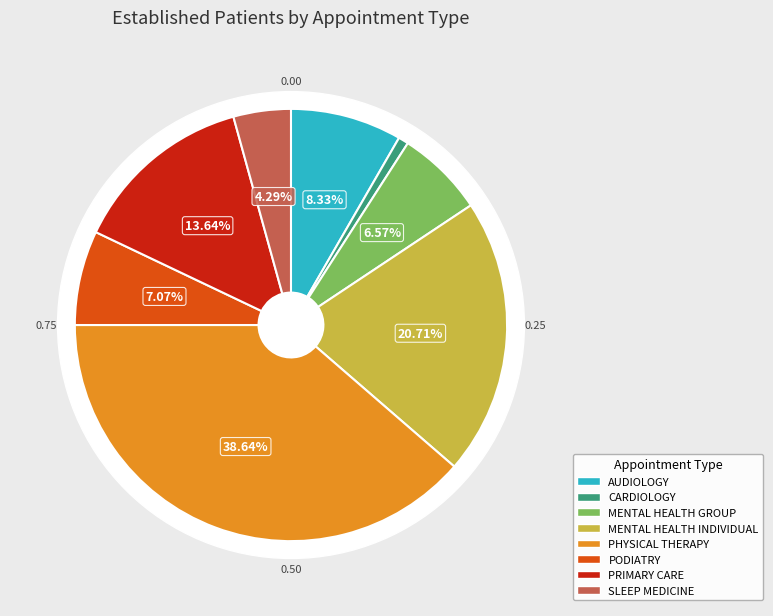

The PHYSICAL THERAPY slice represents 39% of the pie. True or false?

True